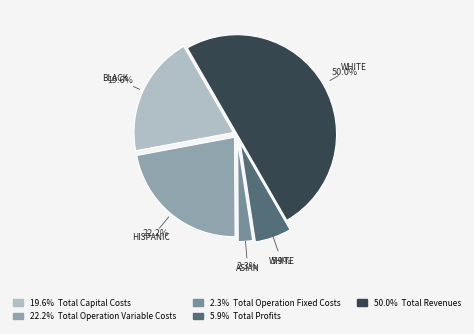

Count the number of slices in the pie.

5